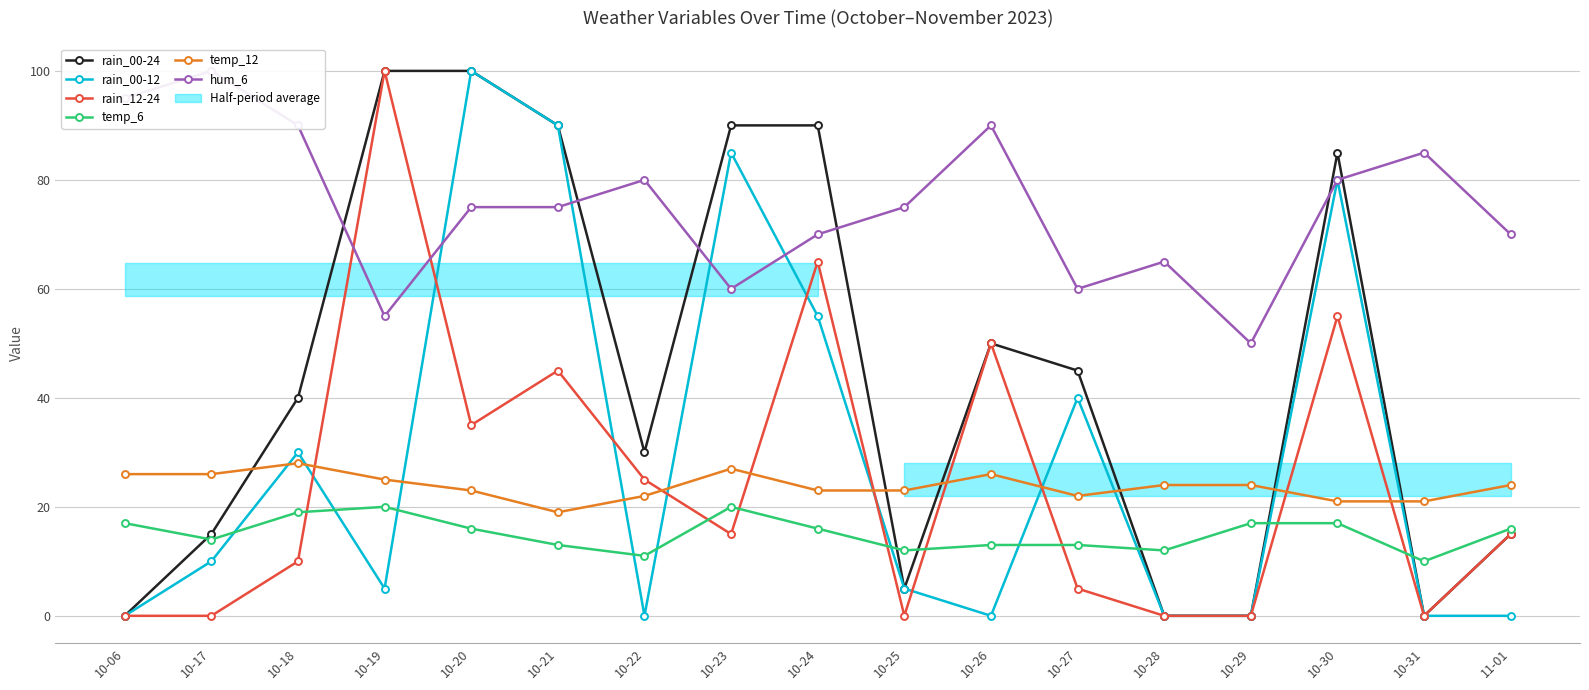

The value of hum_6 at 10-25 is 131. True or false?

False